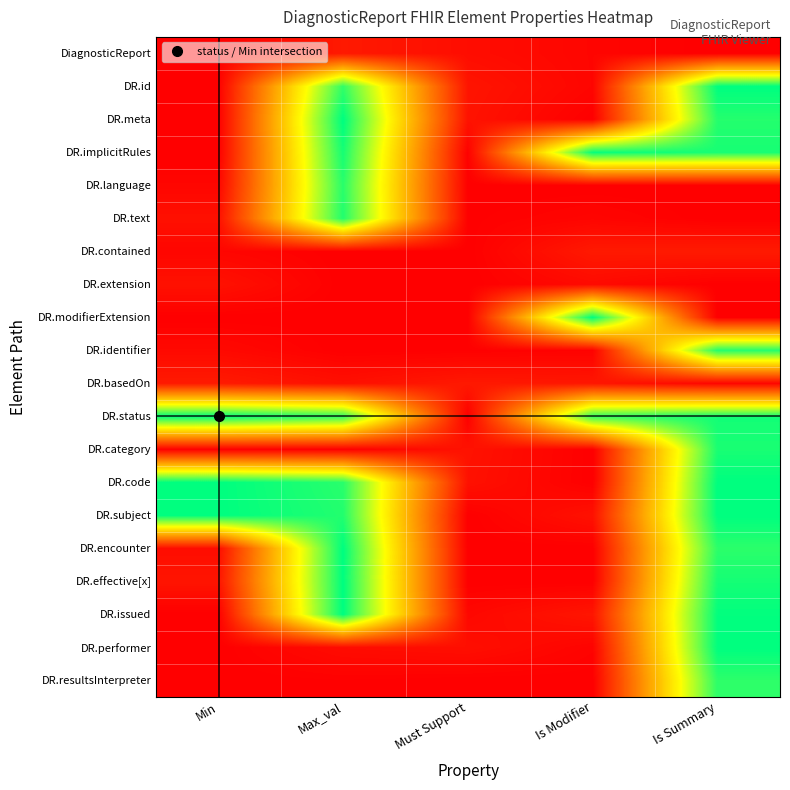

Rank the series by their maximum value, from highest to lowest.

DR.id, DR.meta, DR.modifierExtension, DR.status, DR.code, DR.subject, DR.encounter, DR.effective[x], DR.issued, DR.performer, DR.implicitRules, DR.category, DR.text, DR.identifier, DR.language, DR.resultsInterpreter, DR.basedOn, DR.contained, DiagnosticReport, DR.extension